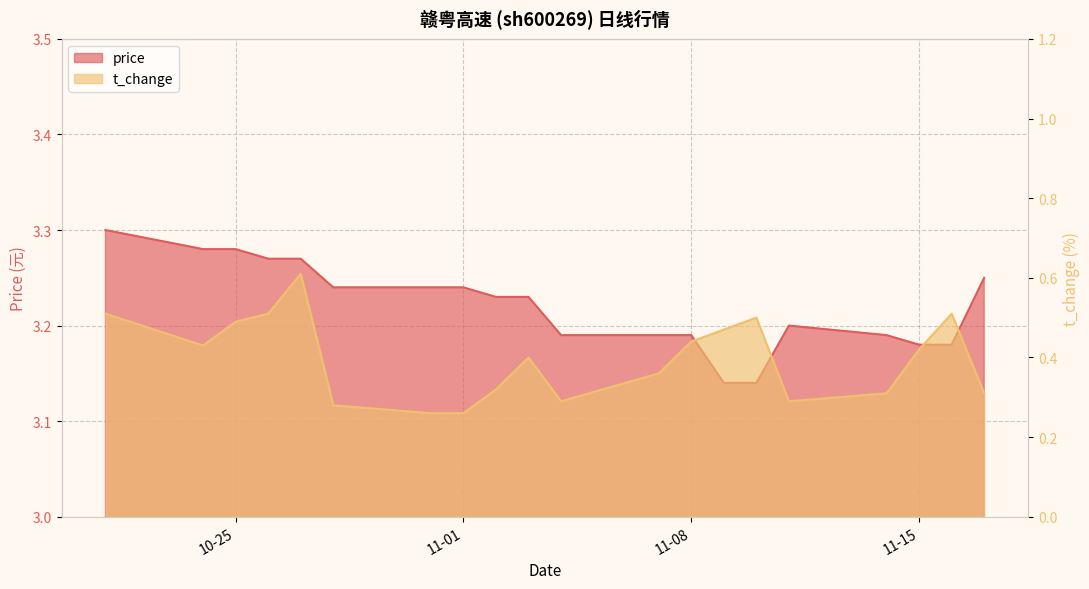

Count the number of data series in this chart.

2